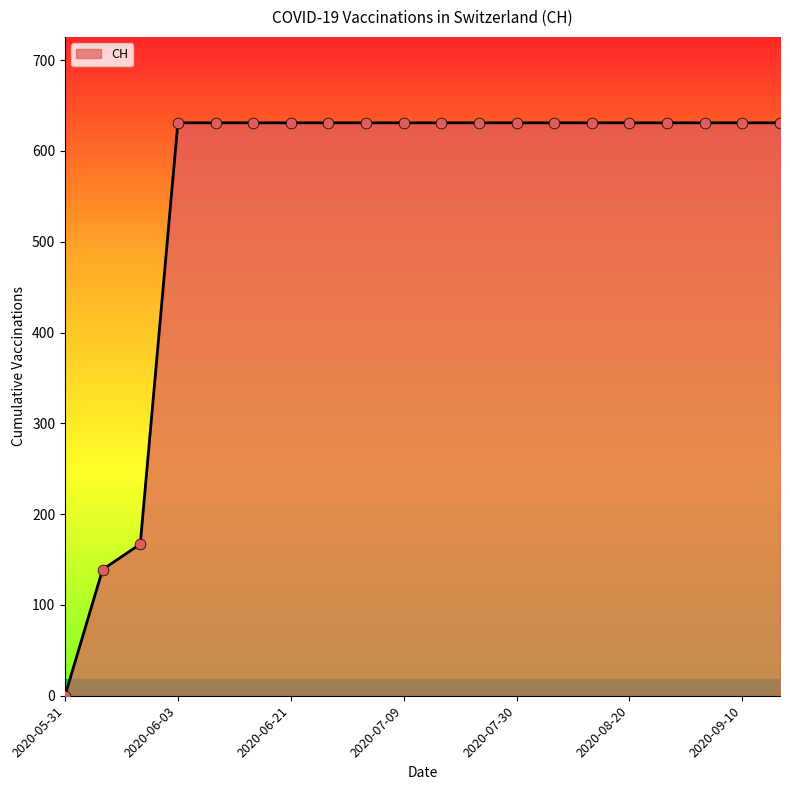

What is the greatest value displayed?

631